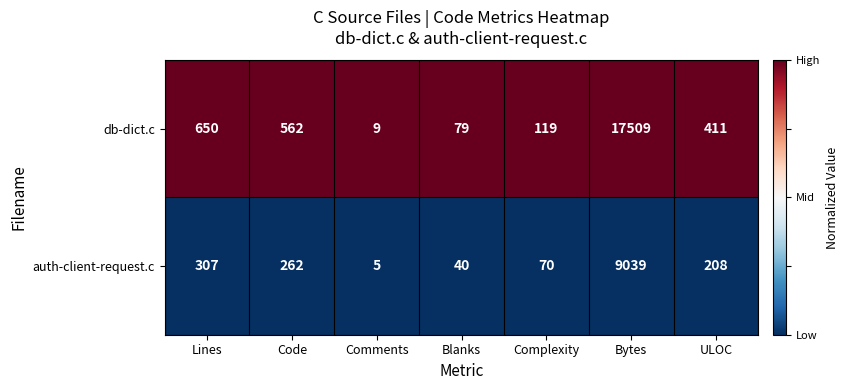

Which label corresponds to the largest value in the chart?

Bytes